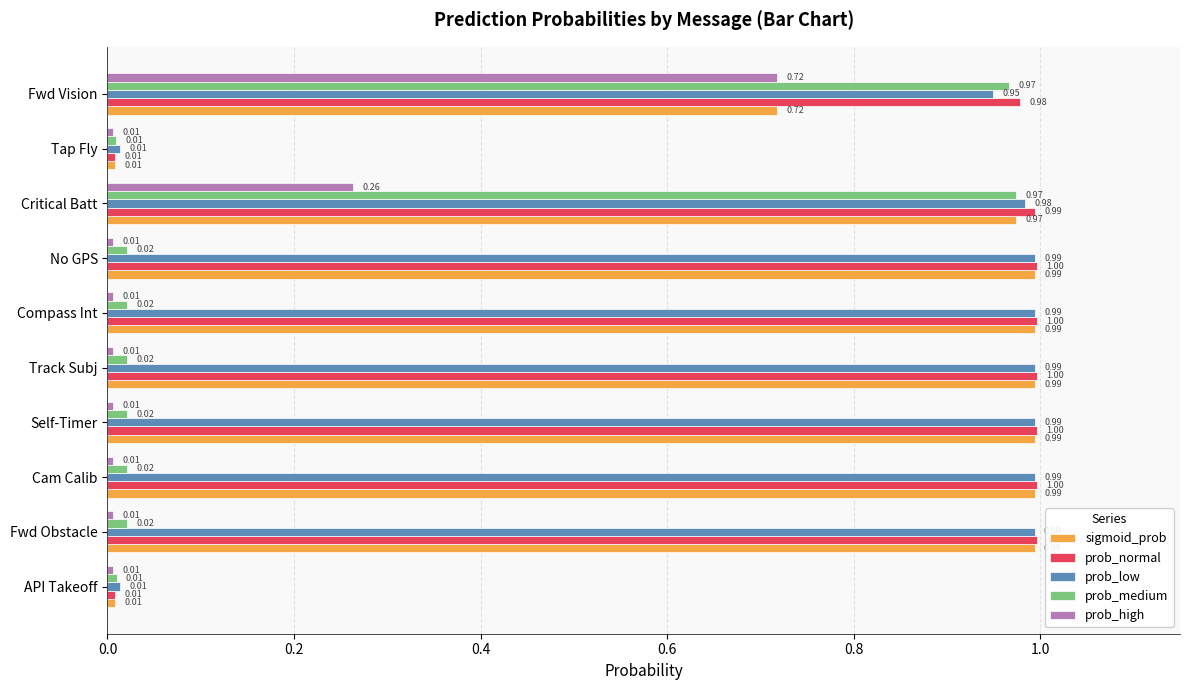

Which series changed the most between Cam Calib and Fwd Vision?

prob_medium